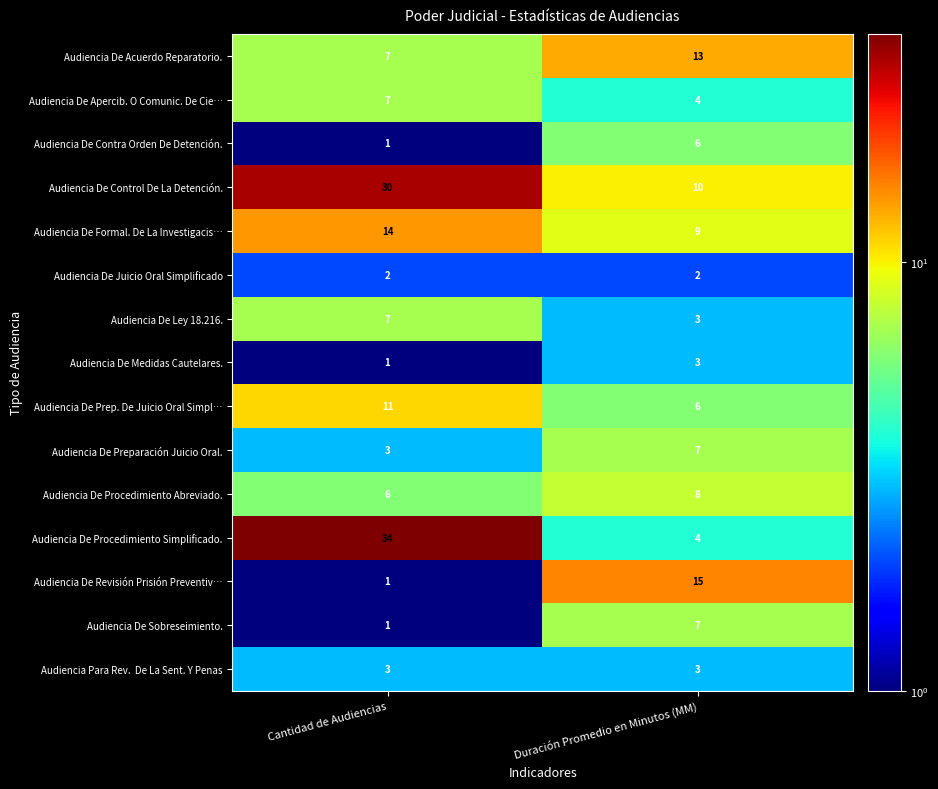

True or false: Audiencia De Sobreseimiento. has a value of 7 at Duración Promedio en Minutos (MM).

True